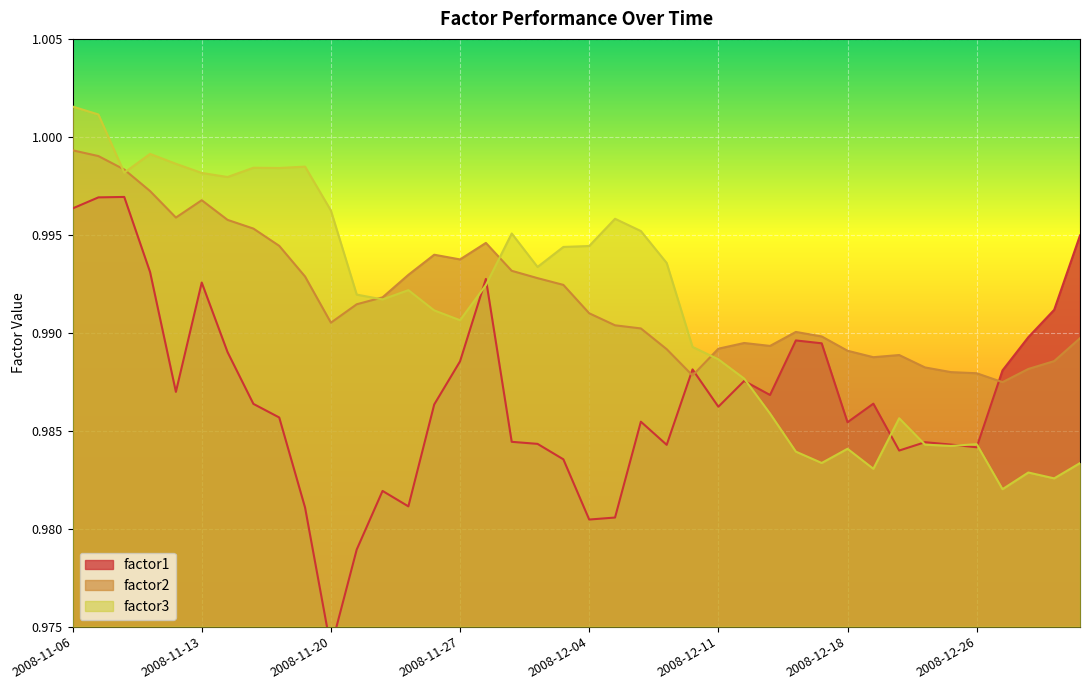

What is the average value of the factor3 series?

1.0